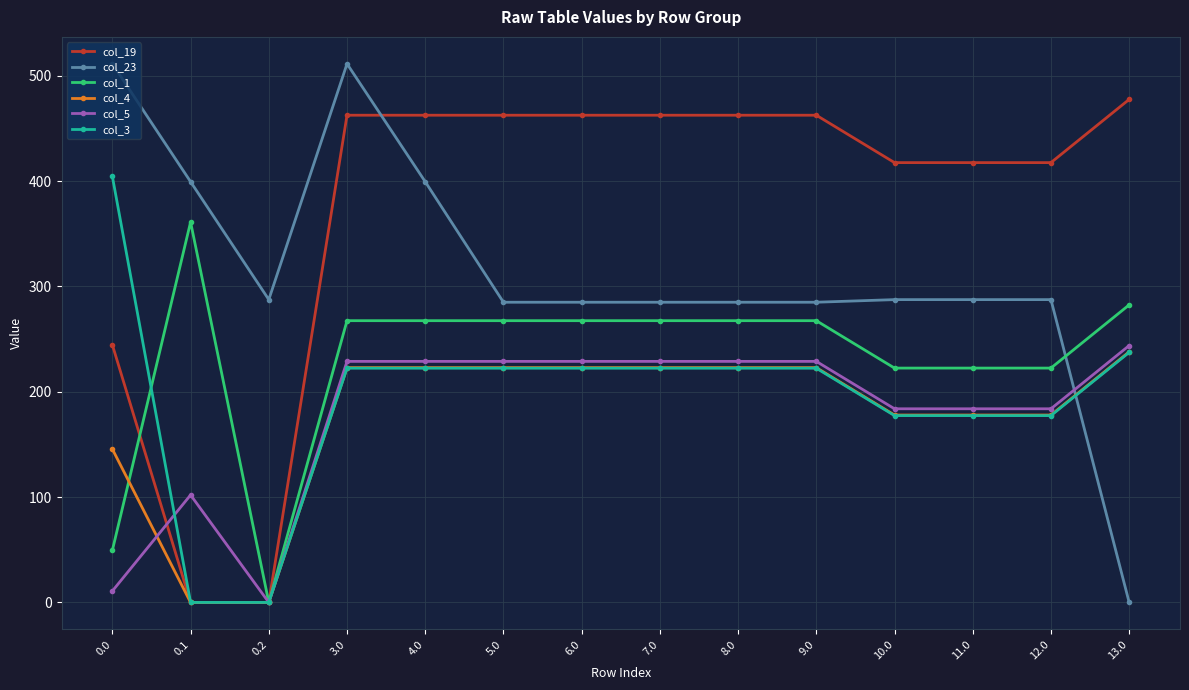

What is the sum of all col_23 values?

4396.2